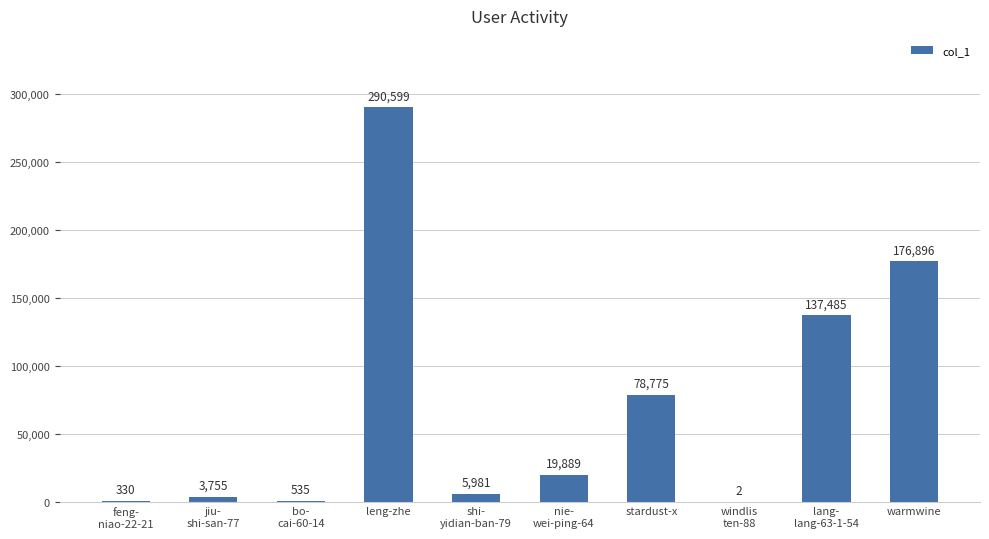

What is the average value?

71425